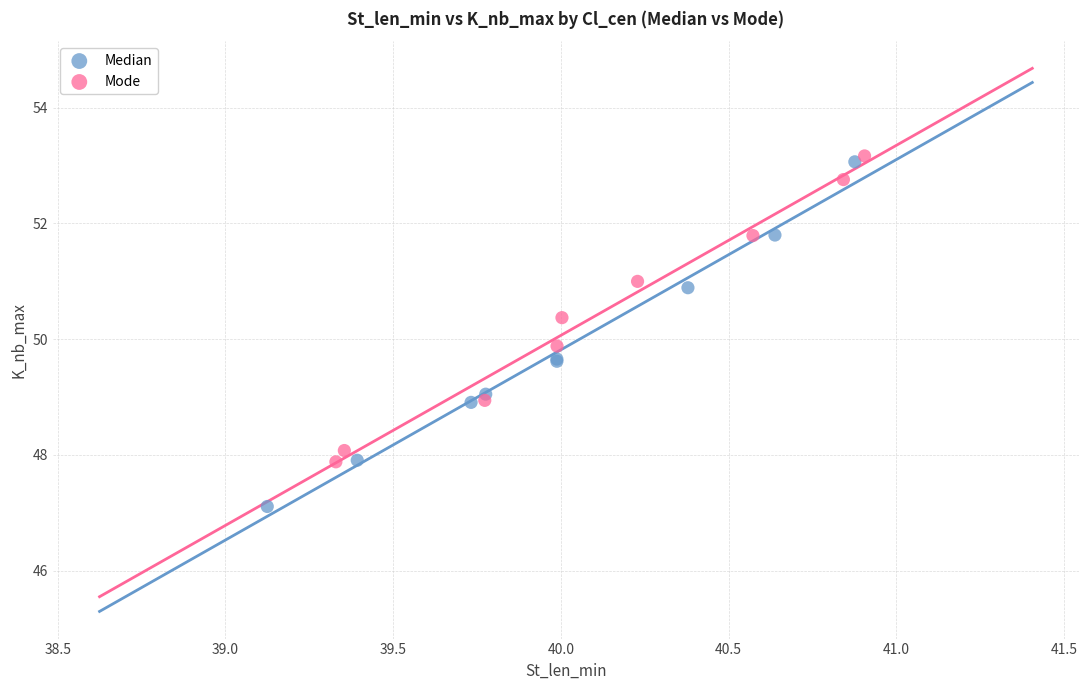

Which series reaches the minimum Y coordinate?

Median